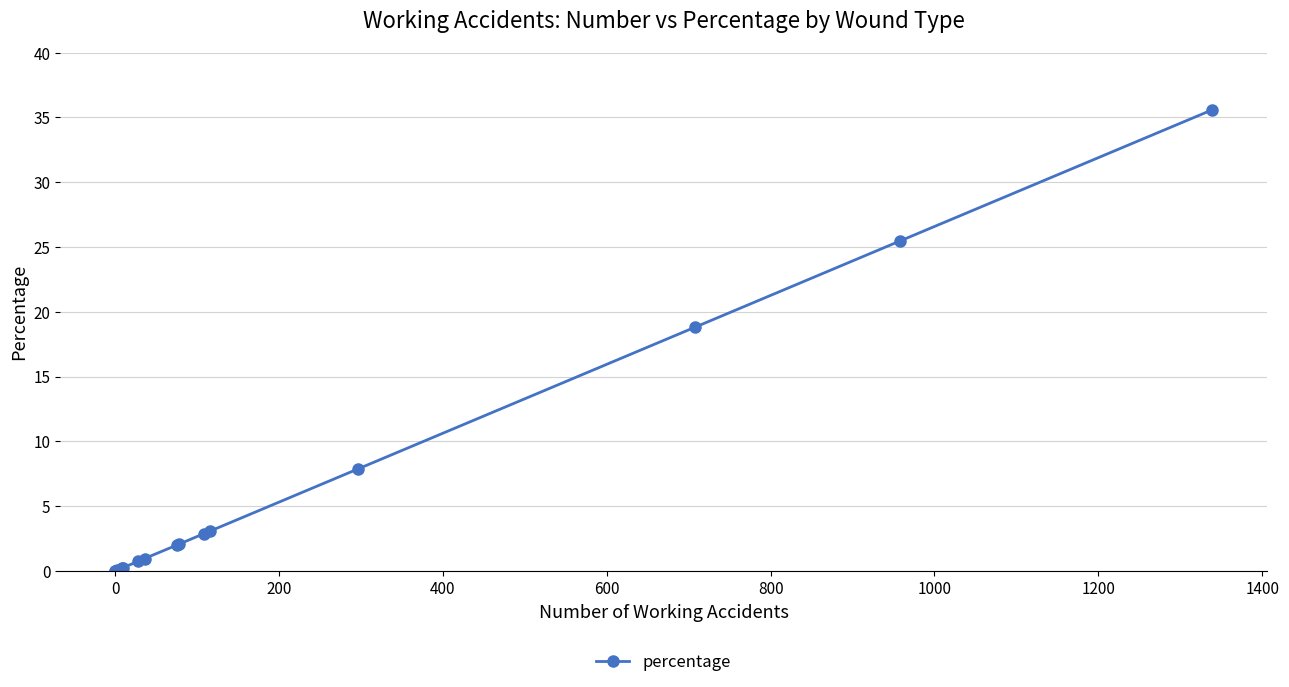

What is the difference between the maximum and minimum values?

35.6